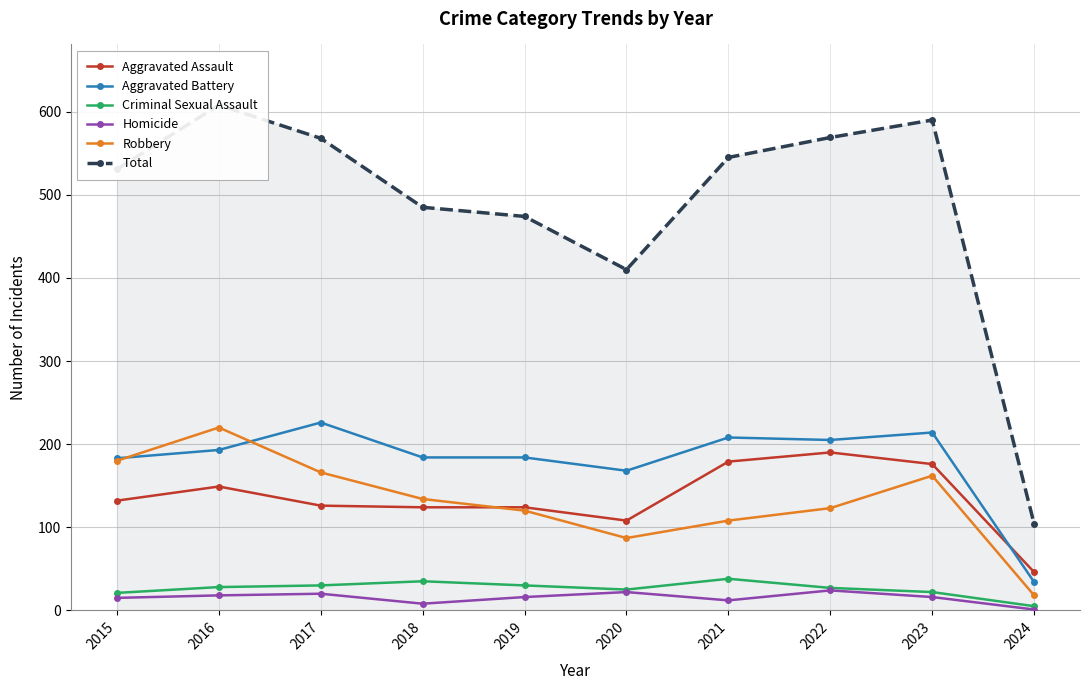

What is the difference between the Criminal Sexual Assault values at 2017 and 2024?

25